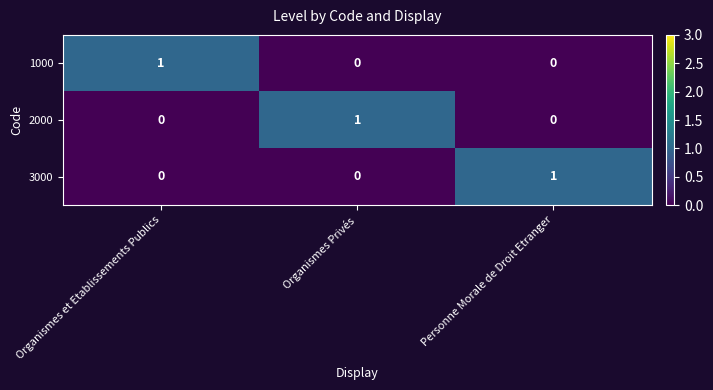

Count the number of data series in this chart.

3